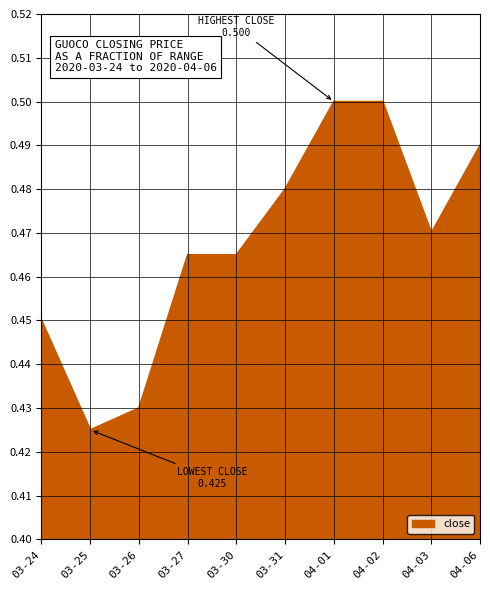

What position from the right is 03-31?

5